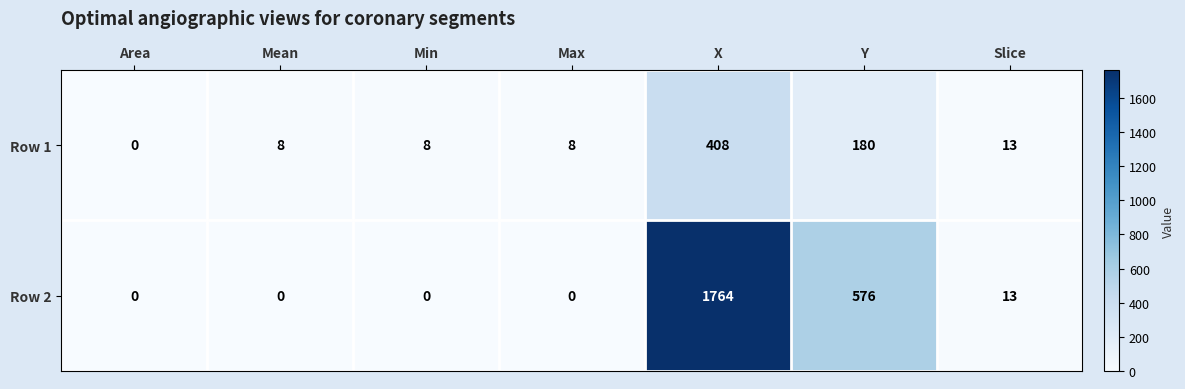

Count the number of categories in the chart.

7